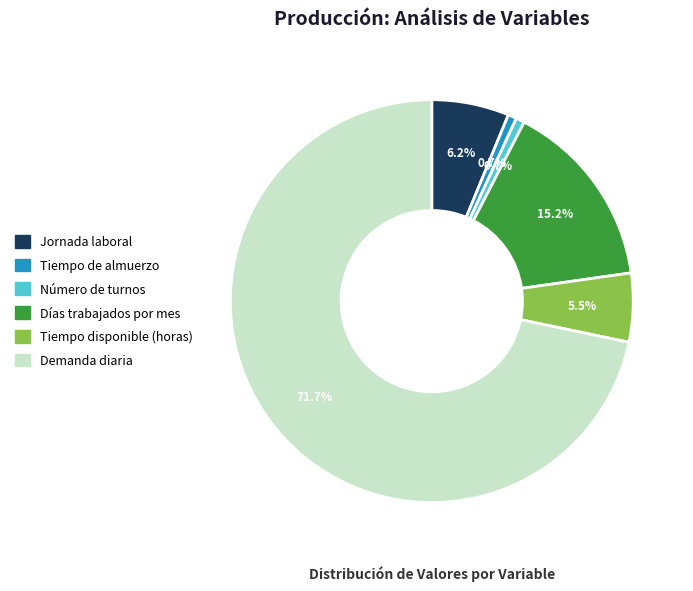

Count the number of slices in the pie.

6